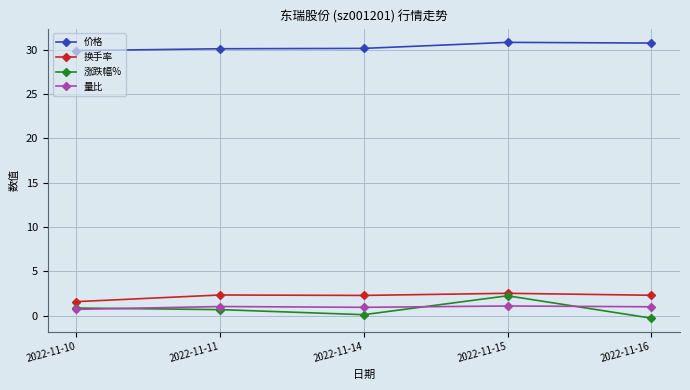

Where is the first local minimum for 涨跌幅%?

2022-11-14